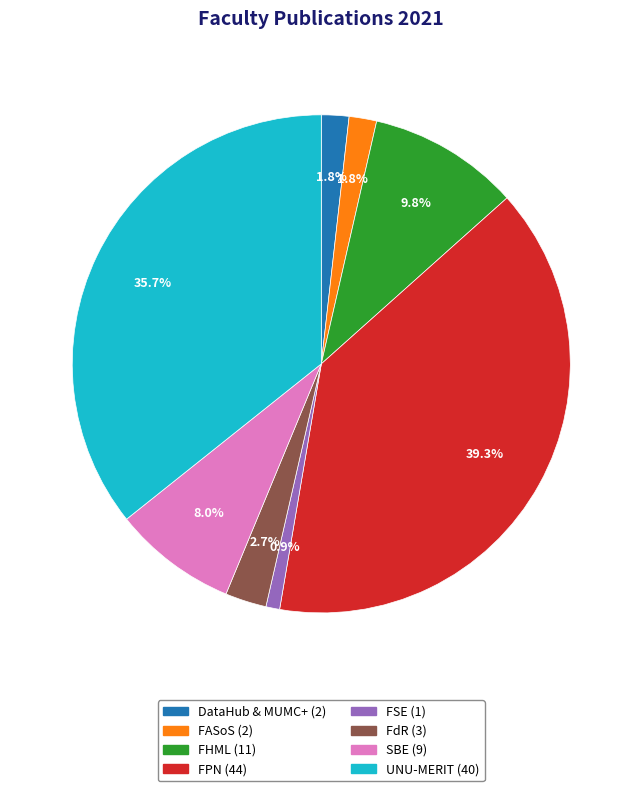

To the nearest percent, what is the difference between the largest and smallest slice percentages?

38%